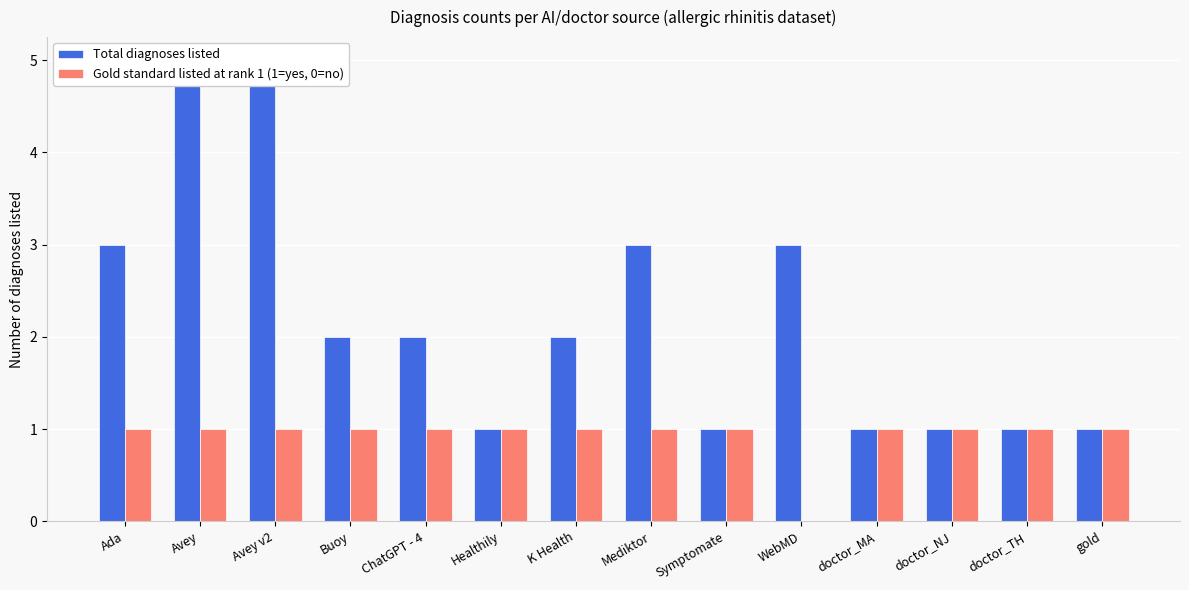

The value of Total diagnoses listed at K Health is 3. True or false?

False